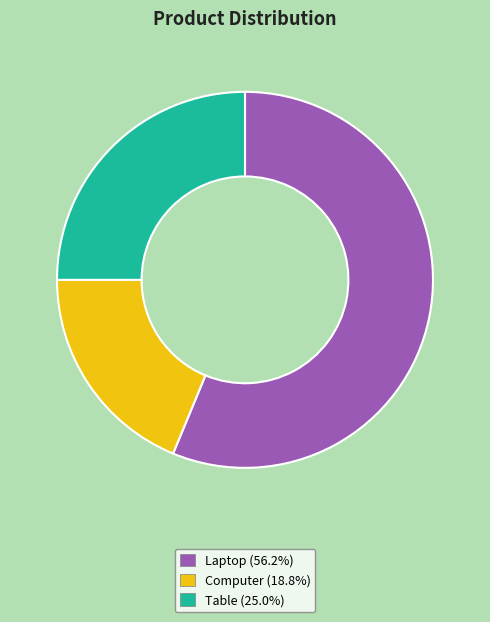

Is there any slice that represents more than half of the pie?

Yes